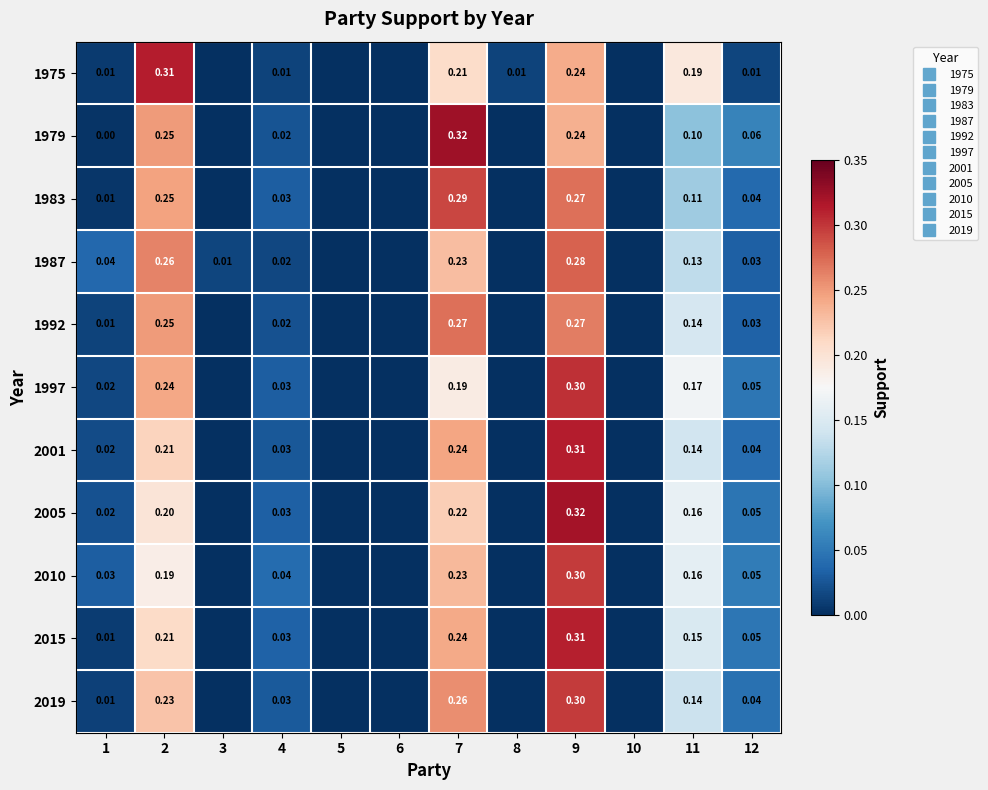

Which label corresponds to the largest value in the chart?

7